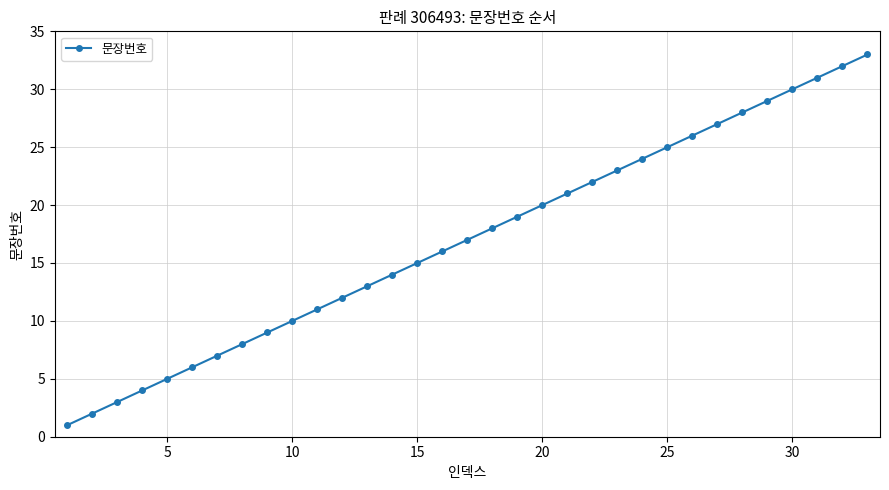

What is the average value?

17